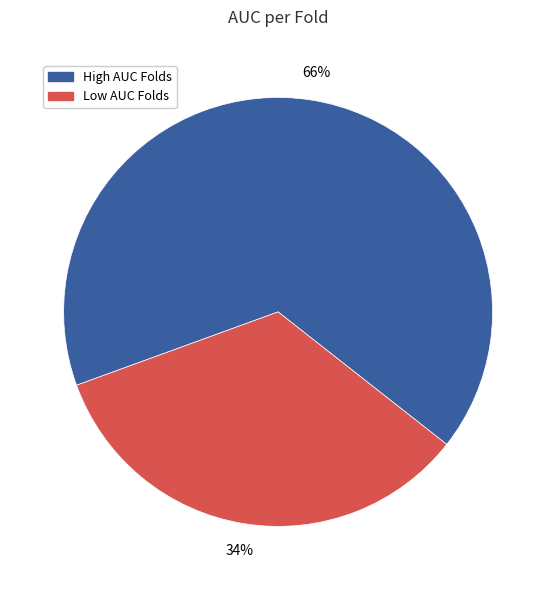

What is the largest slice in the pie chart?

High AUC Folds